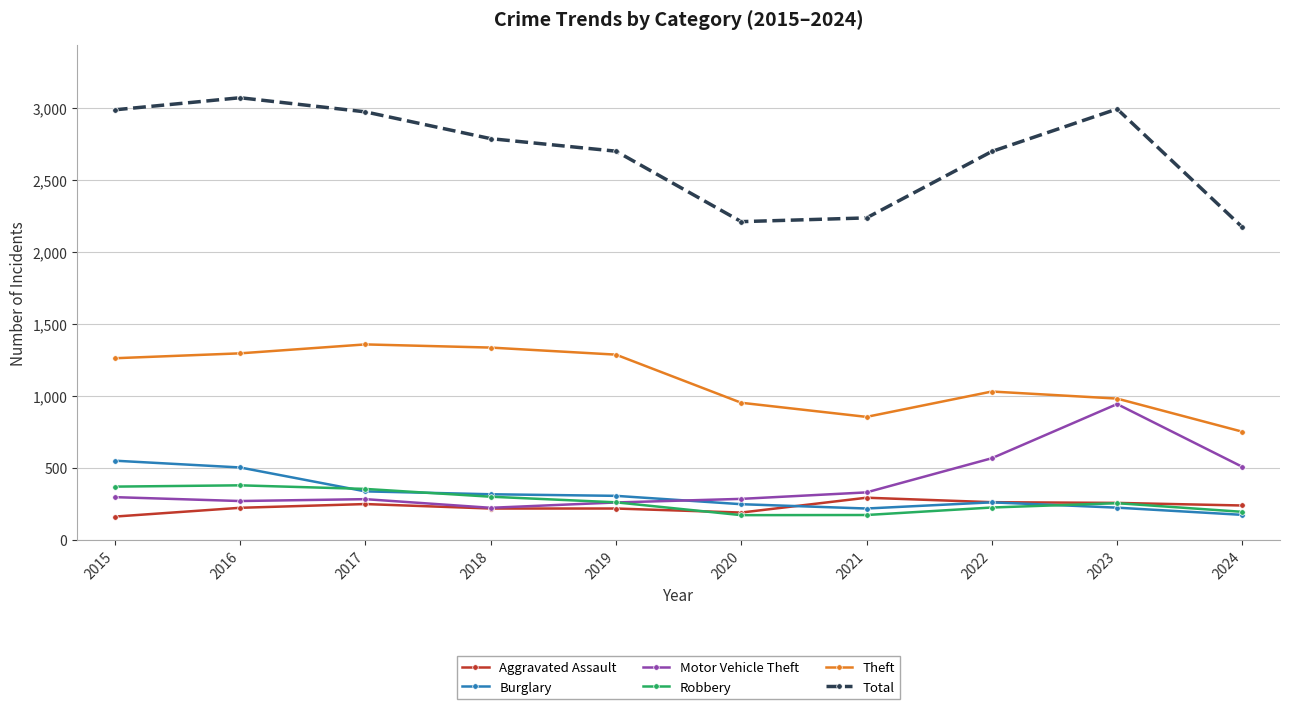

What is the greatest value displayed?

3071